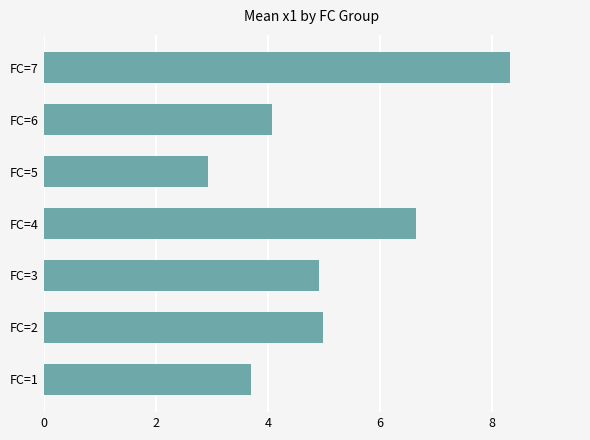

What is the average value?

5.1